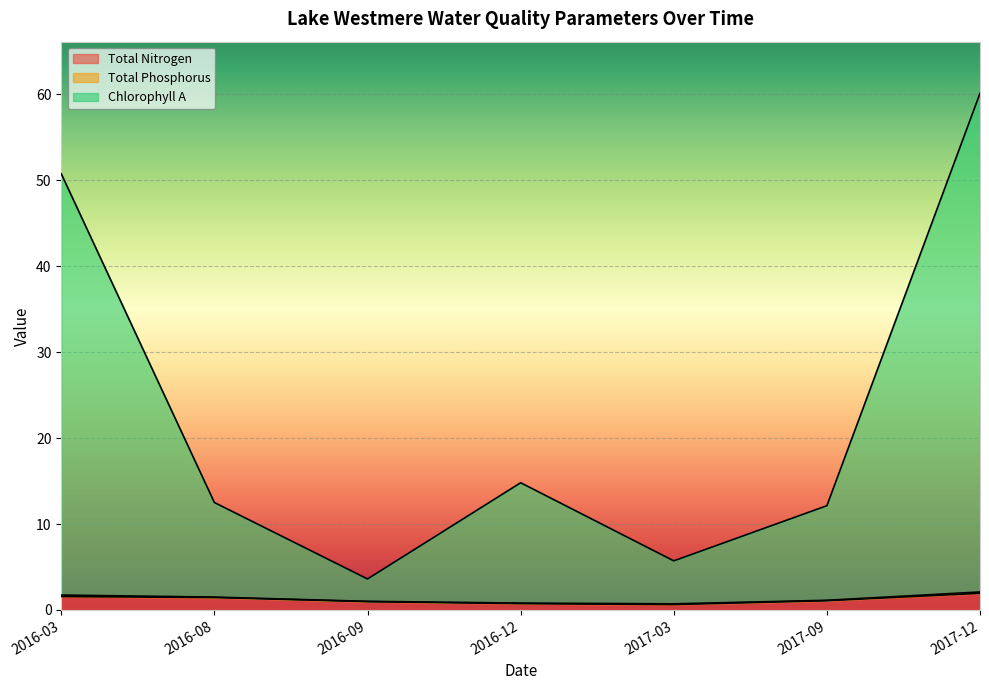

What is the highest value of the Total Nitrogen series?

1.9